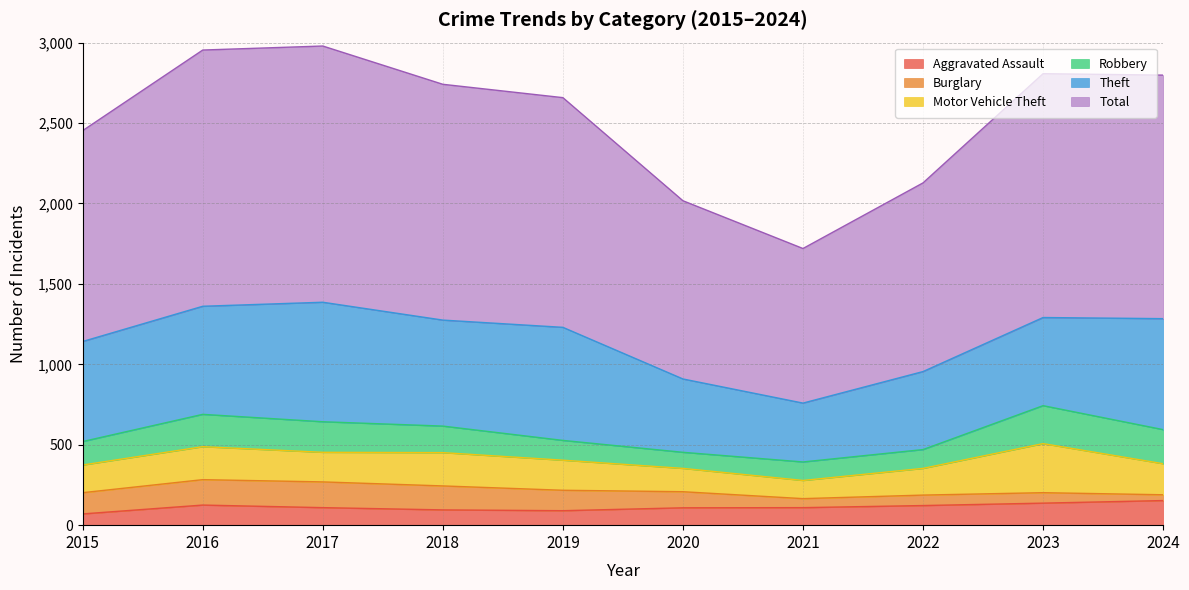

At how many categories does at least one series exceed 1088?

9